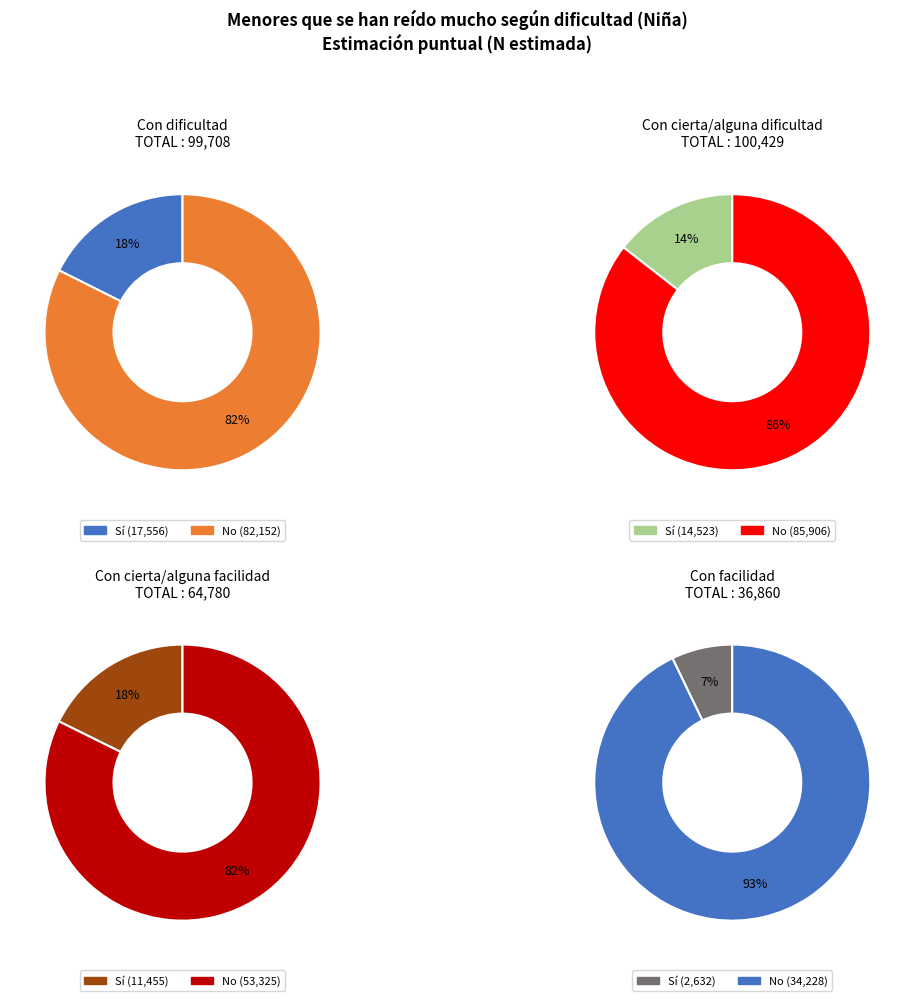

Combined, what portion of the pie is Con facilidad and Con cierta/alguna dificultad?

37.2%